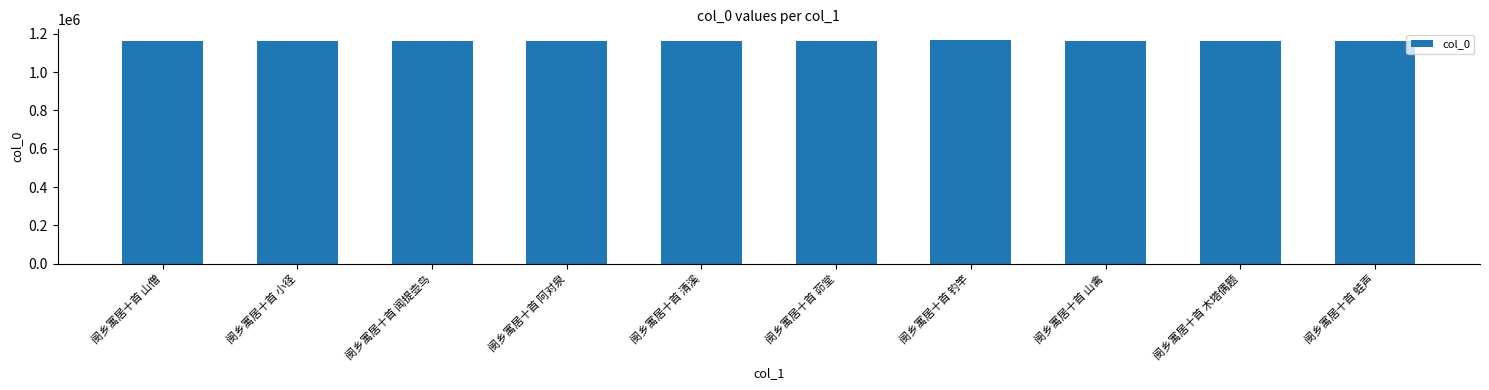

Is it true that the value at 阌乡寓居十首 钓竿 is 1164368?

True